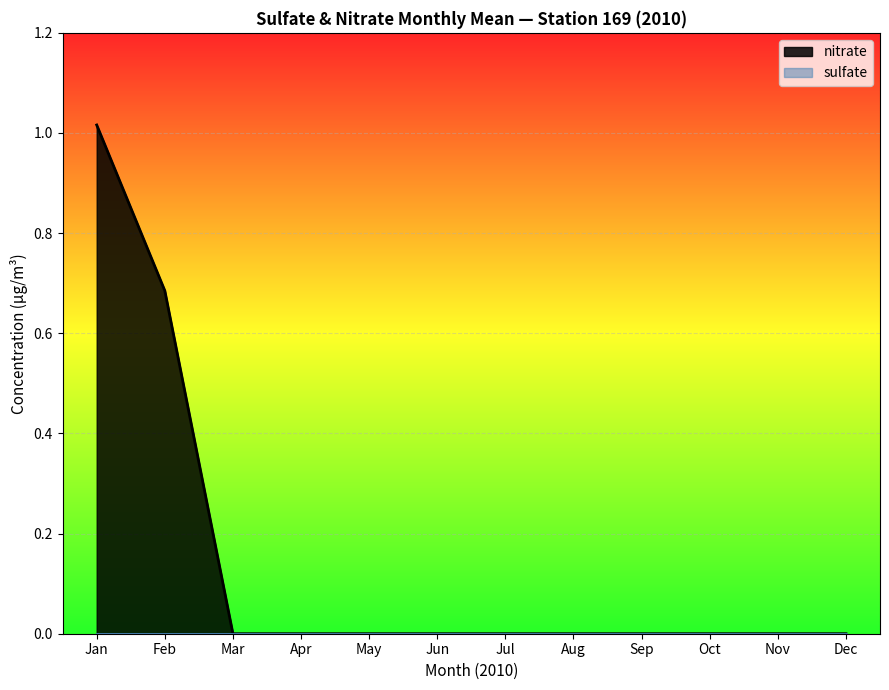

Which series changed the most between Feb and Mar?

nitrate